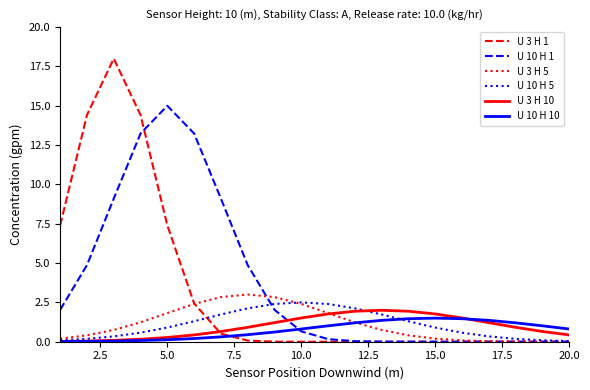

What is the highest value of the U 3 H 10 series?

2.0